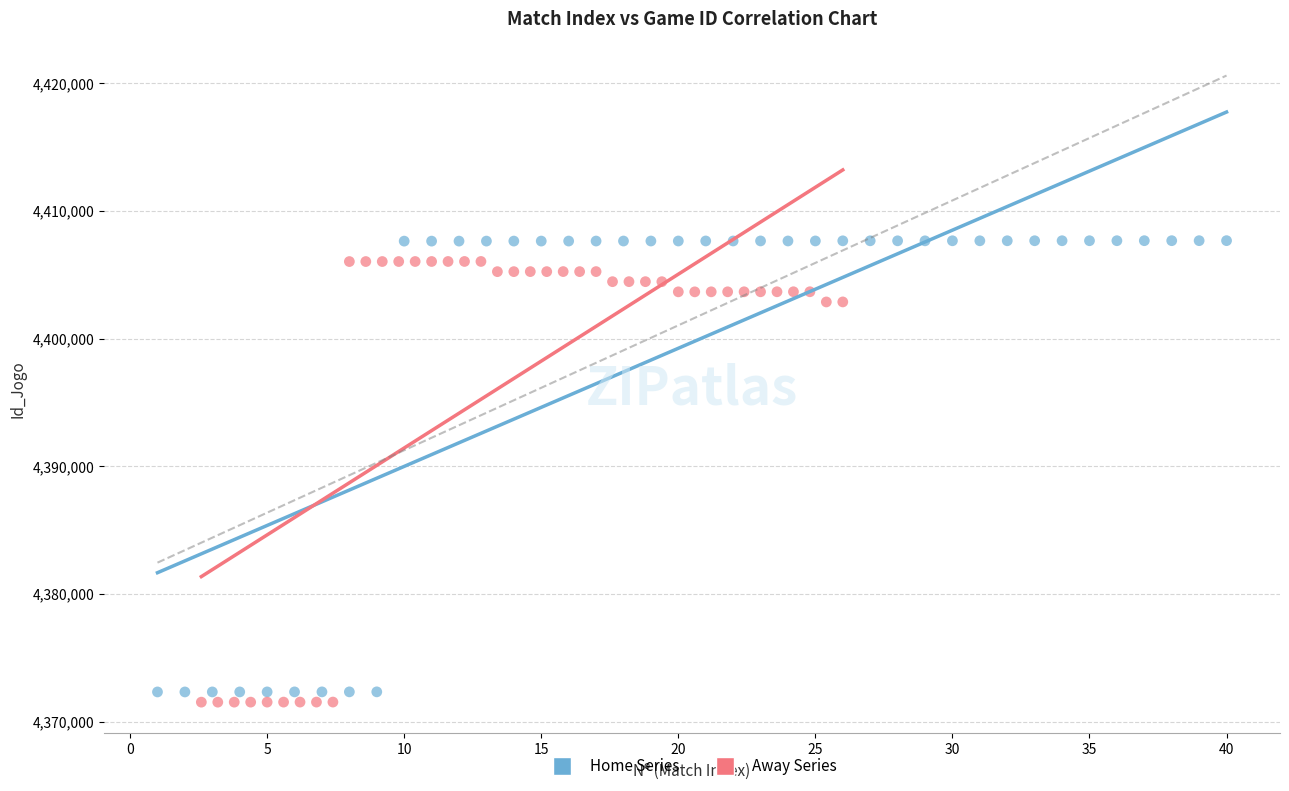

Which series has the widest spread of Y values?

Home Series